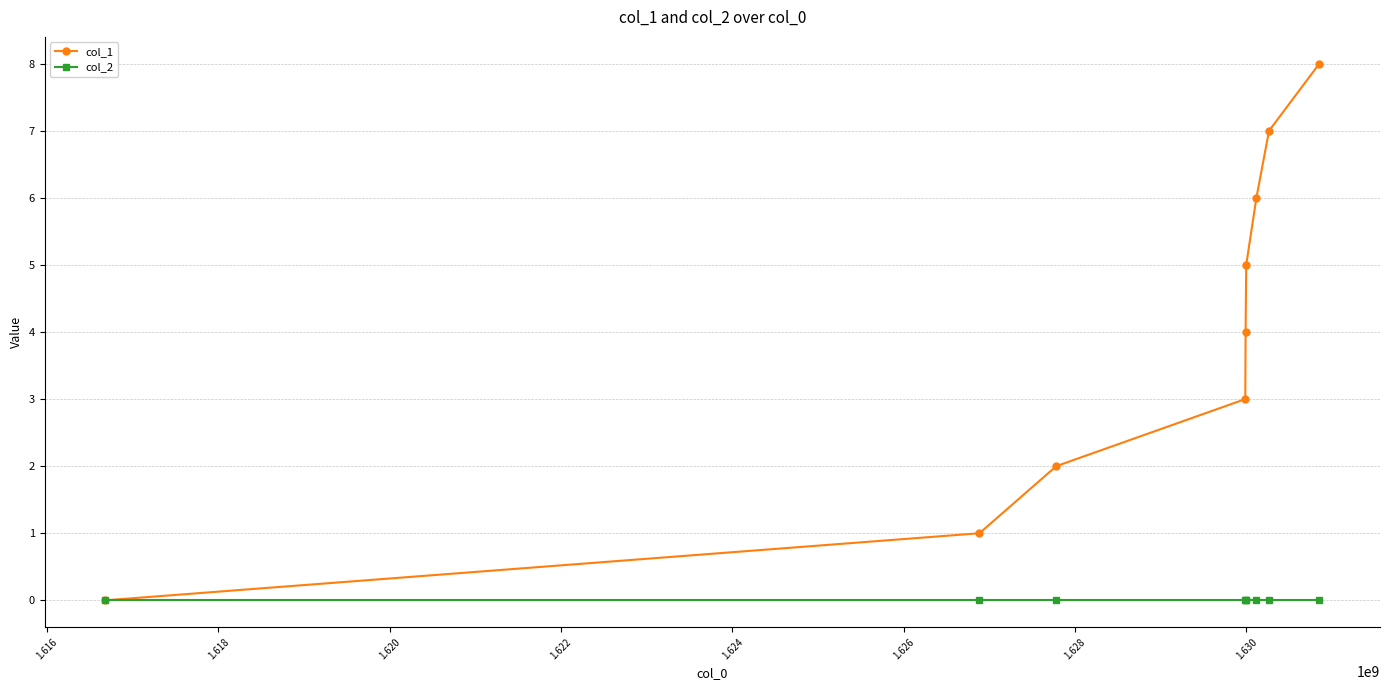

Reading left to right, list all the values displayed in this chart.

col_1: 0	1	2	3	4	5	6	7	8
col_2: 0	0	0	0	0	0	0	0	0